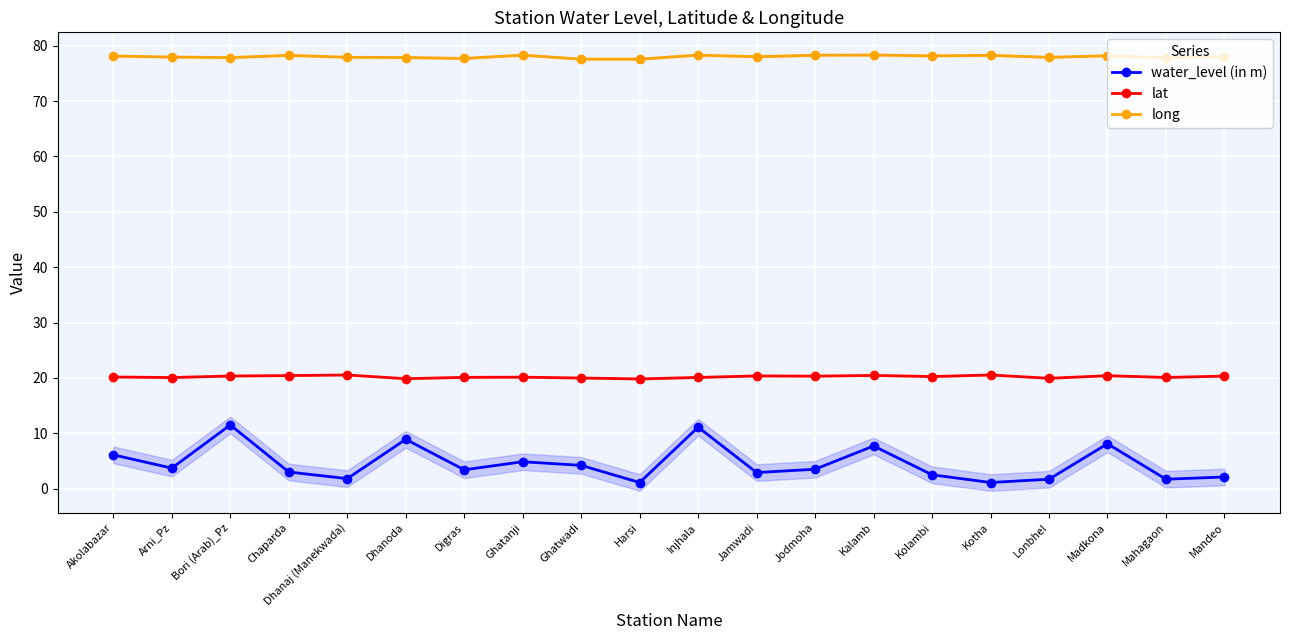

What is the value of the water_level (in m) point at the 13th from the left?

3.5